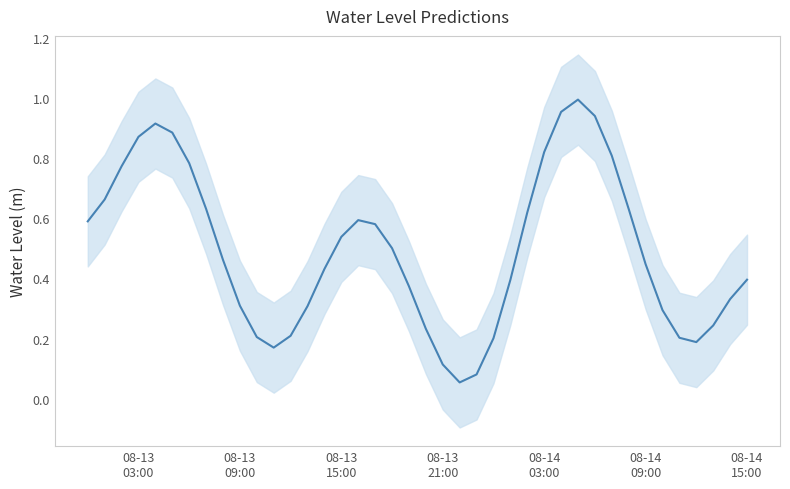

Reading left to right, transcribe all the data shown in this chart.

0.6	0.7	0.8	0.9	0.9	0.9	0.8	0.6	0.5	0.3	0.2	0.2	0.2	0.3	0.4	0.5	0.6	0.6	0.5	0.4	0.2	0.1	0.1	0.1	0.2	0.4	0.6	0.8	1.0	1.0	0.9	0.8	0.6	0.4	0.3	0.2	0.2	0.2	0.3	0.4